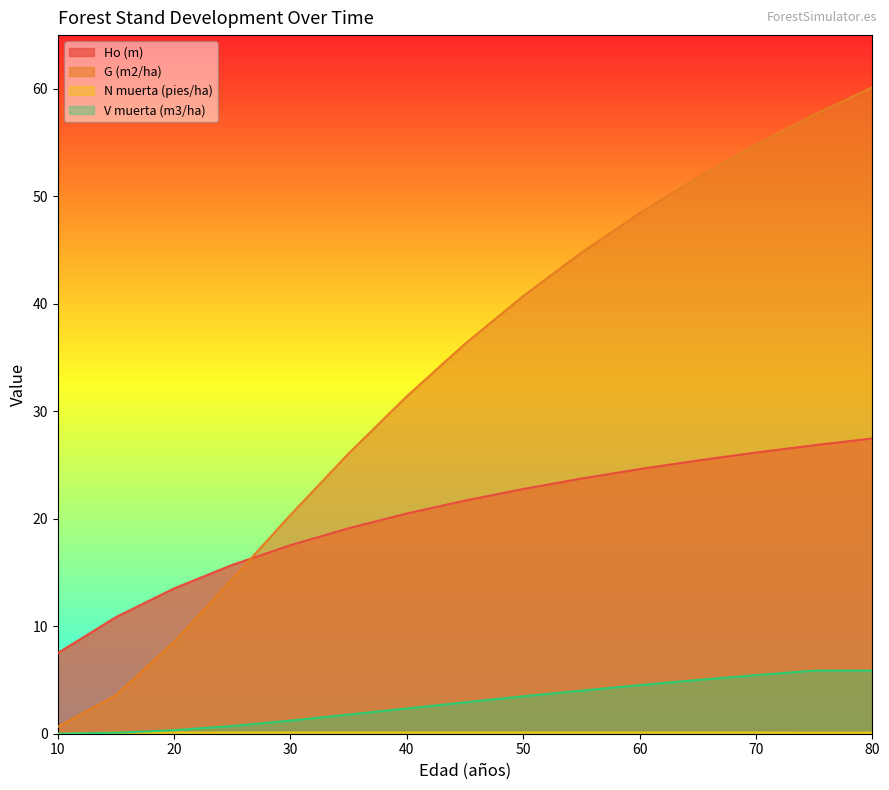

What is the sum of the N muerta (pies/ha) values at 65 and 75?

0.2